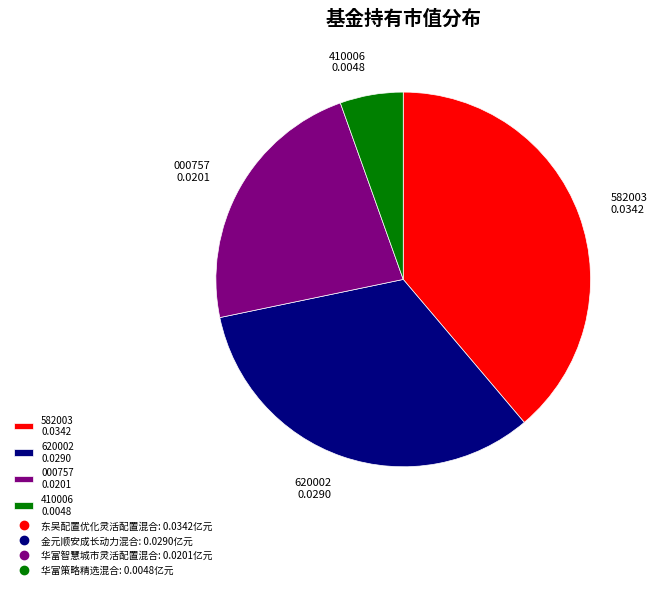

Which category has the biggest portion of the pie?

582003 0.0342